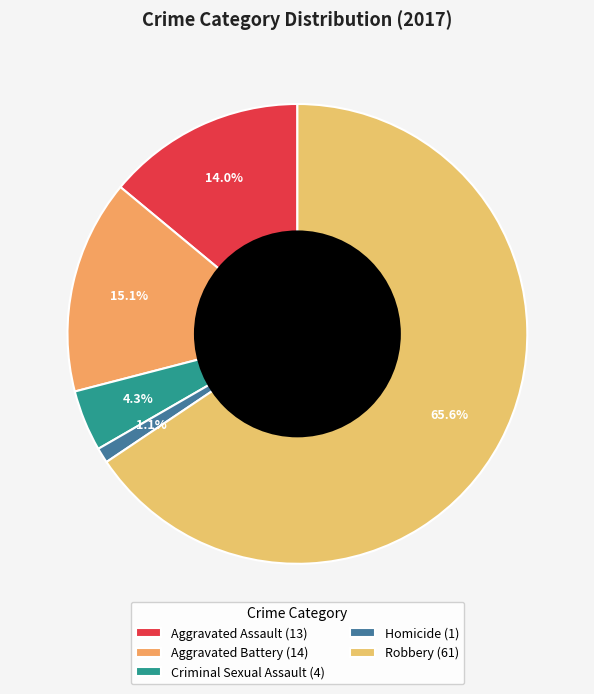

How many slices are in this pie chart?

5